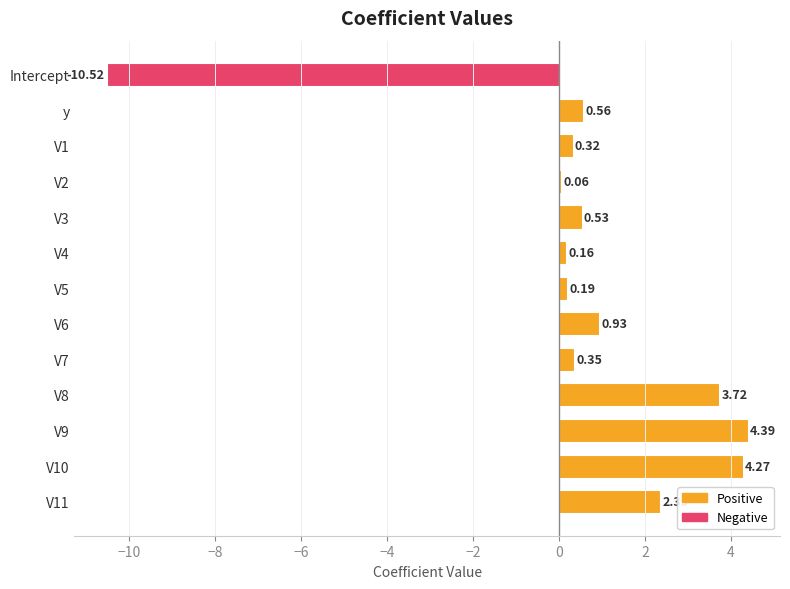

What is the sum of all values?

7.3